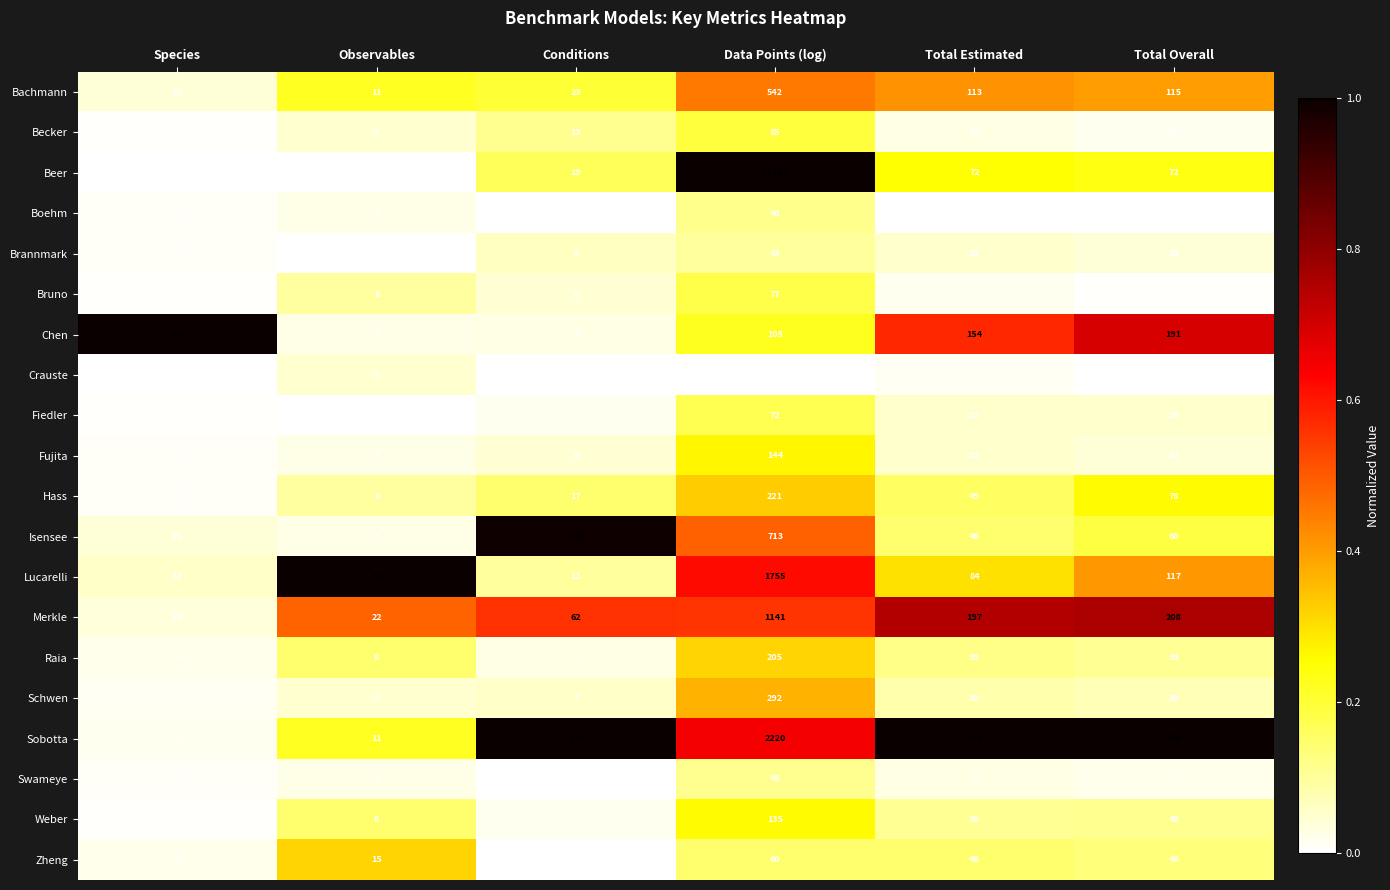

What is the total value across all series at Total Overall?

1404